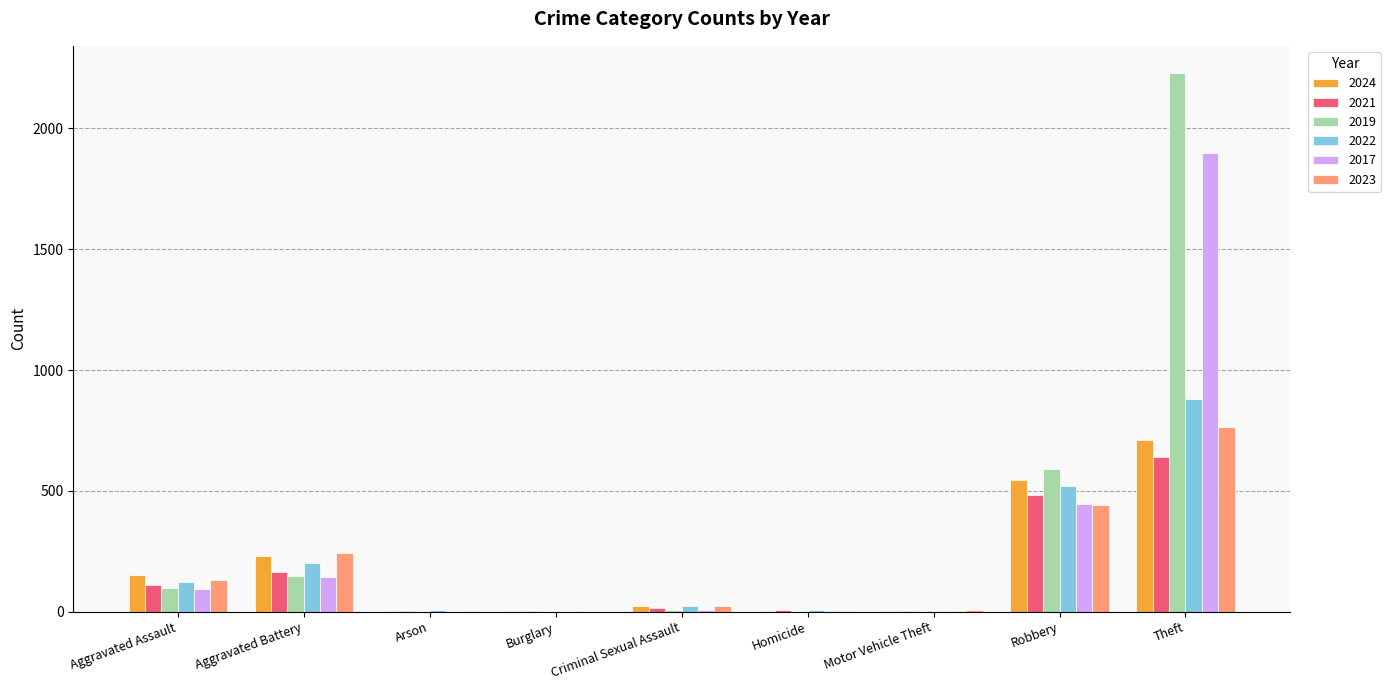

The 2017 series shows 446 at Robbery. True or false?

True